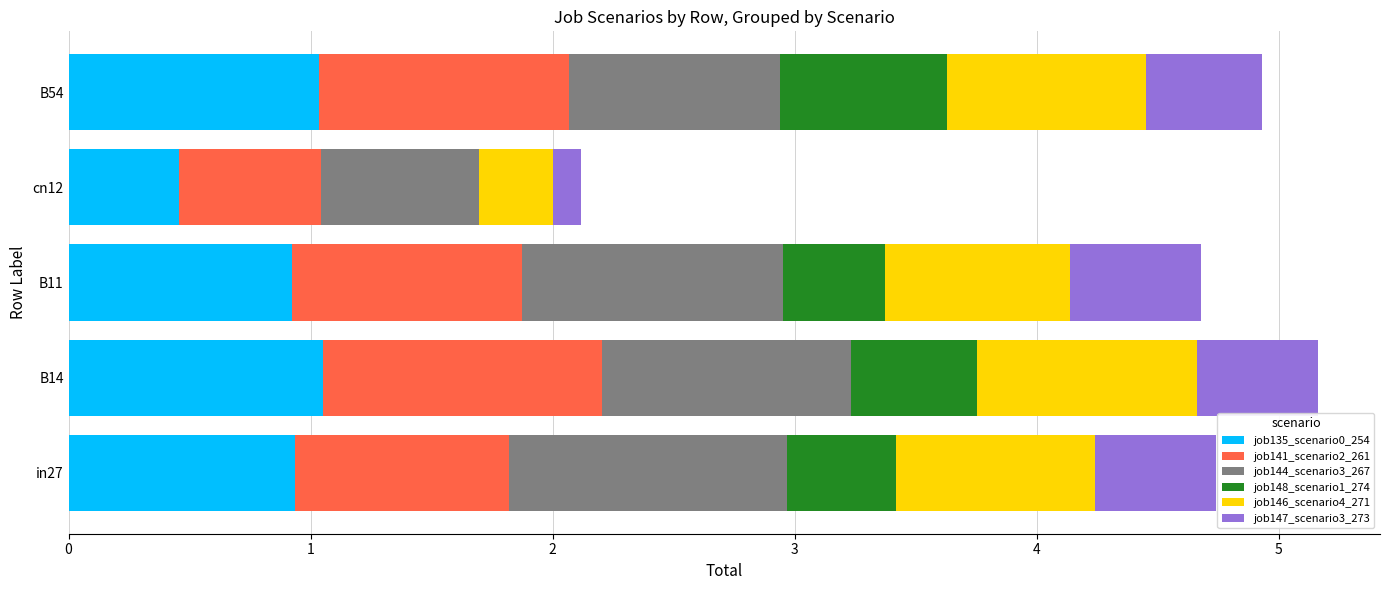

How many data points does each series have?

5